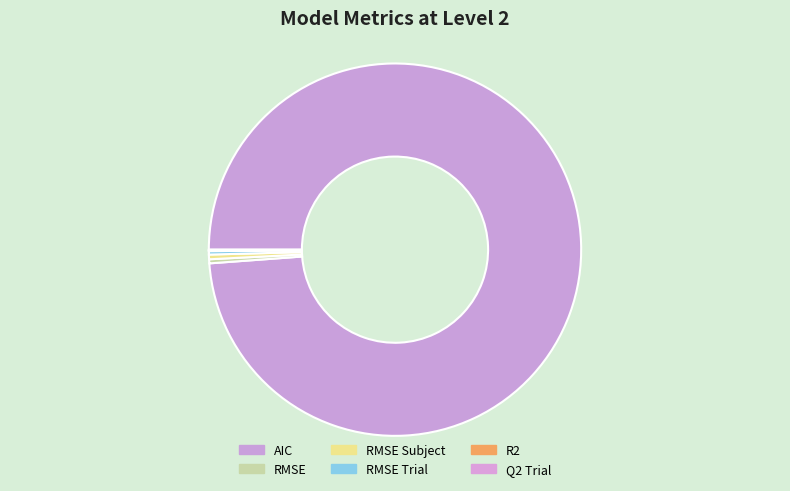

Which category has the smallest portion of the pie?

Q2 Trial